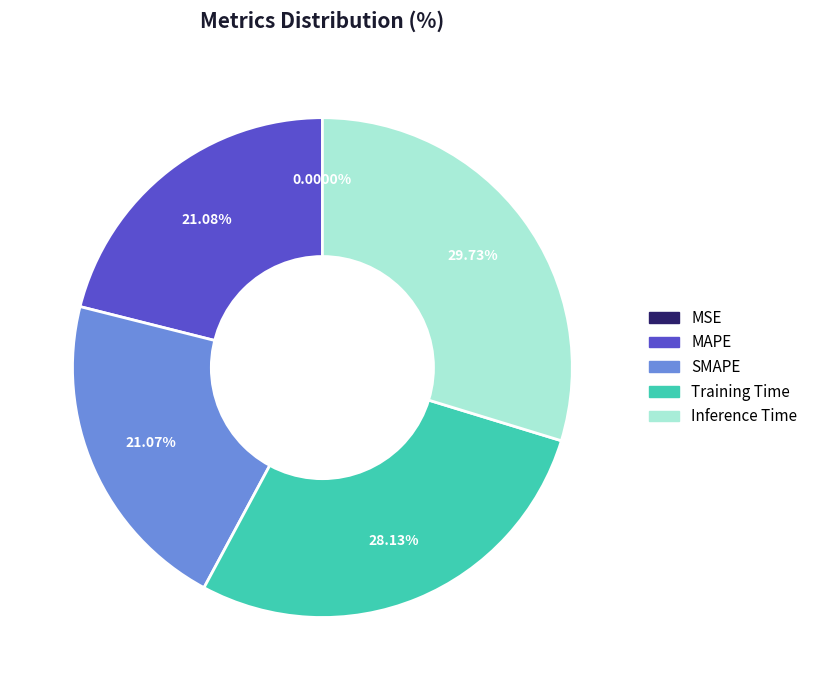

To the nearest percent, what is the difference between the largest and smallest slice percentages?

30%